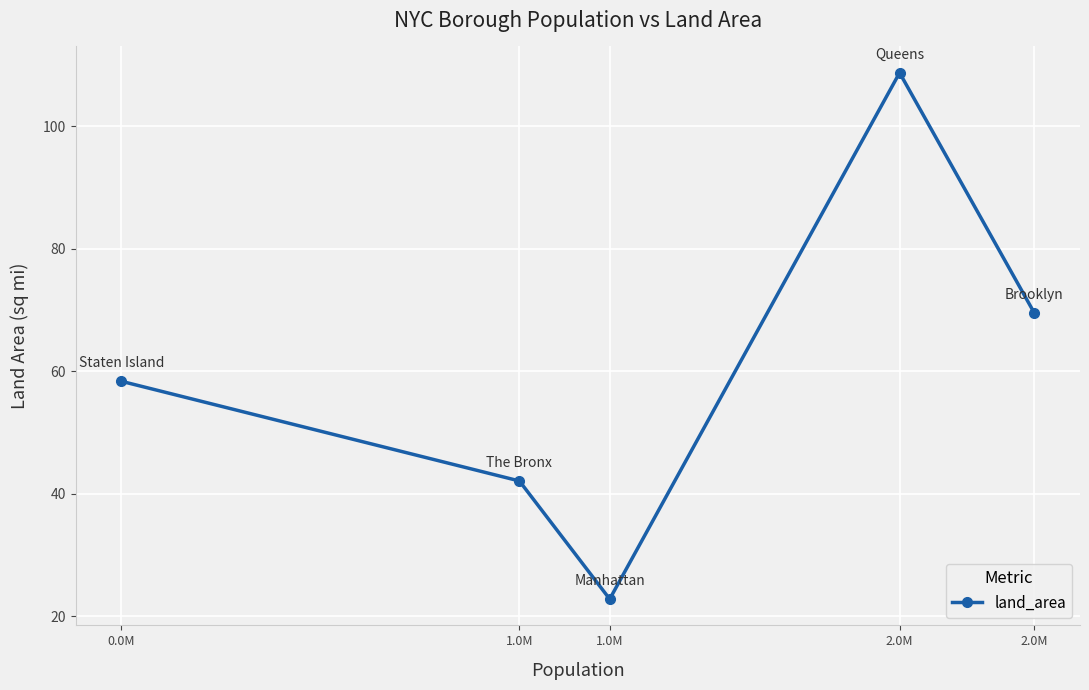

What is the approximate value at 2.0M?

108.7